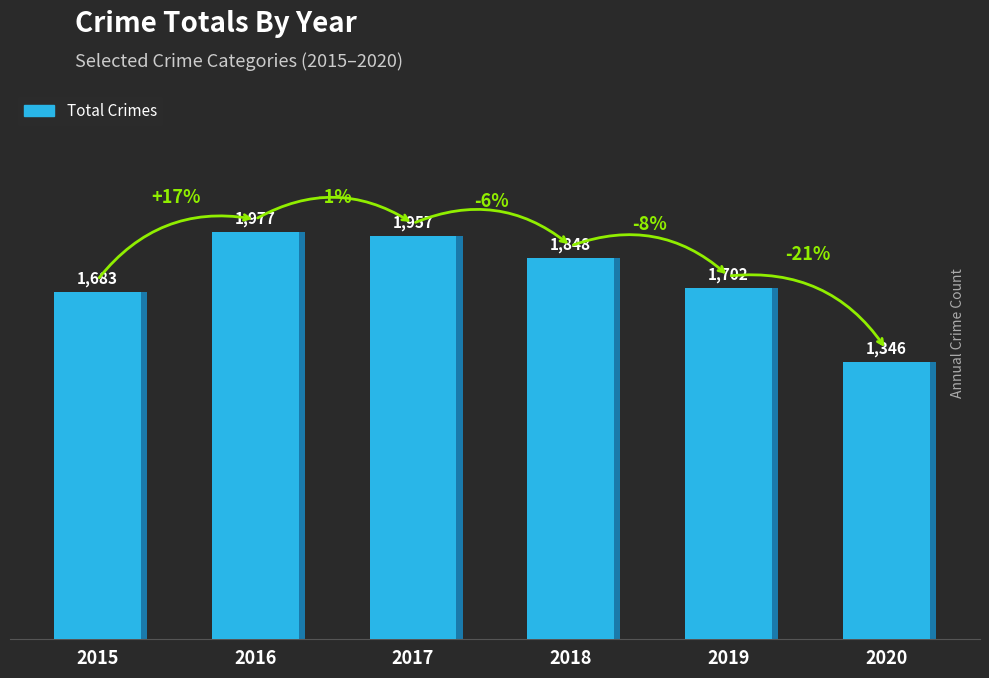

What is the change in value from 2015 to 2020?

-337